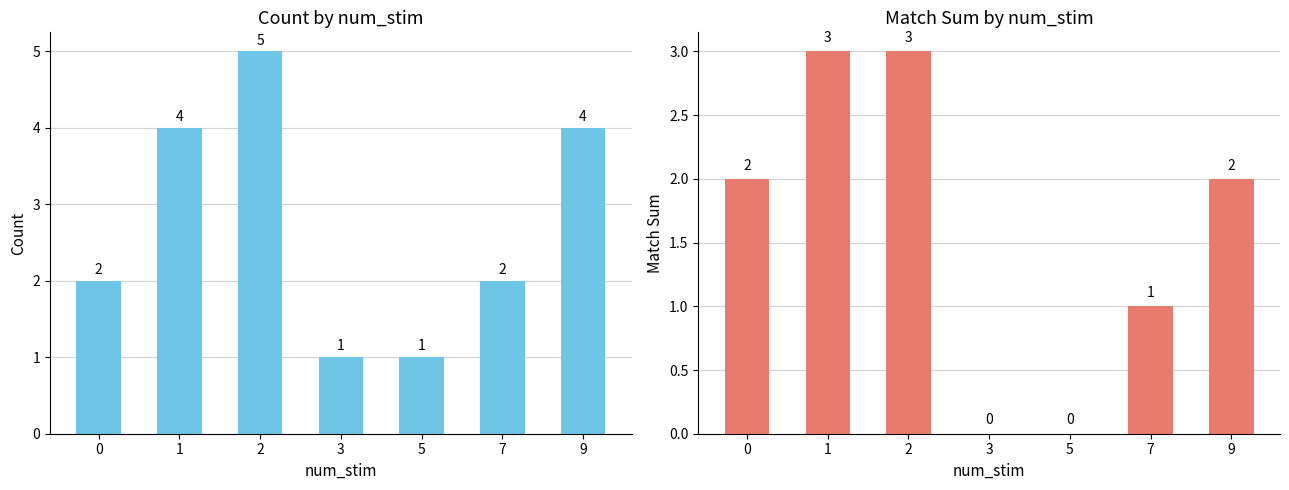

The count series shows 3 at 7. True or false?

False